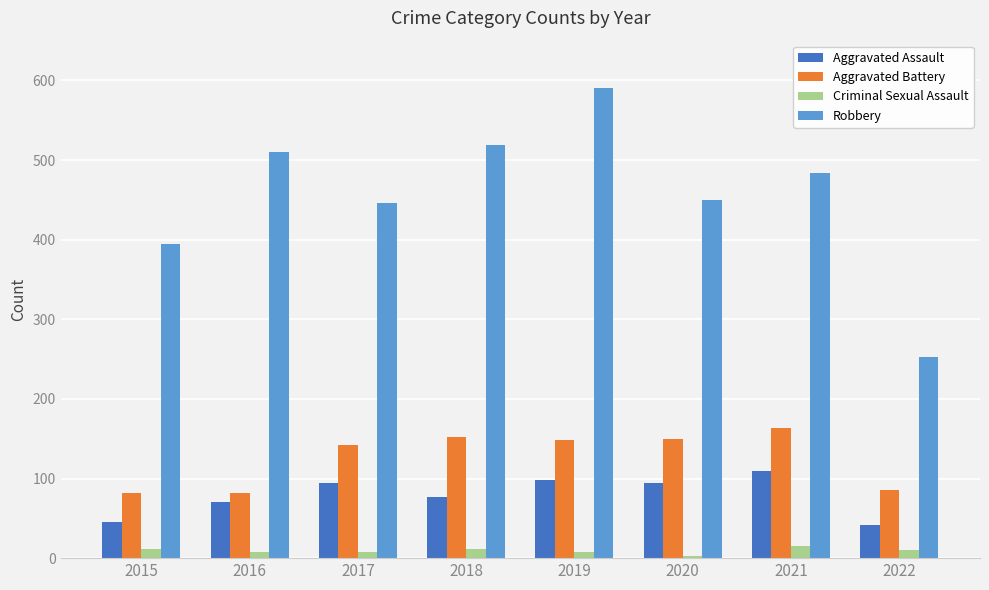

At which category does the chart reach its peak across all series?

2019